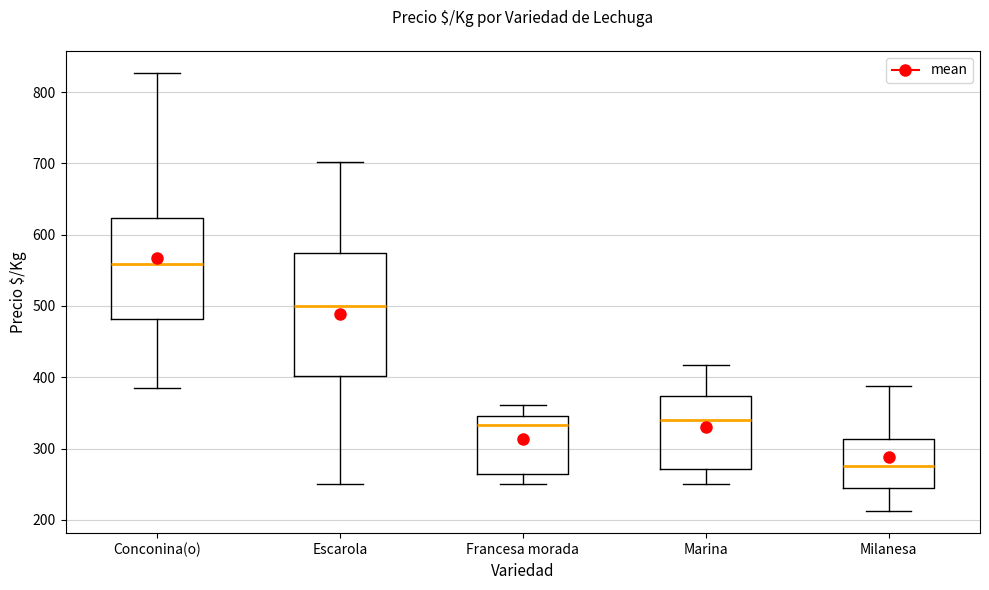

Reading left to right, transcribe this box plot: for each box, give where its median line is, the range the box spans, and where its two whiskers end, as read against the y-axis. The values are not printed on the chart, so give them approximately, as read against the axis.

Conconina(o): median 560, box 480 to 620, whiskers 390 to 830
Escarola: median 500, box 400 to 570, whiskers 250 to 700
Francesa morada: median 330, box 260 to 350, whiskers 250 to 360
Marina: median 340, box 270 to 370, whiskers 250 to 420
Milanesa: median 280, box 240 to 310, whiskers 210 to 390